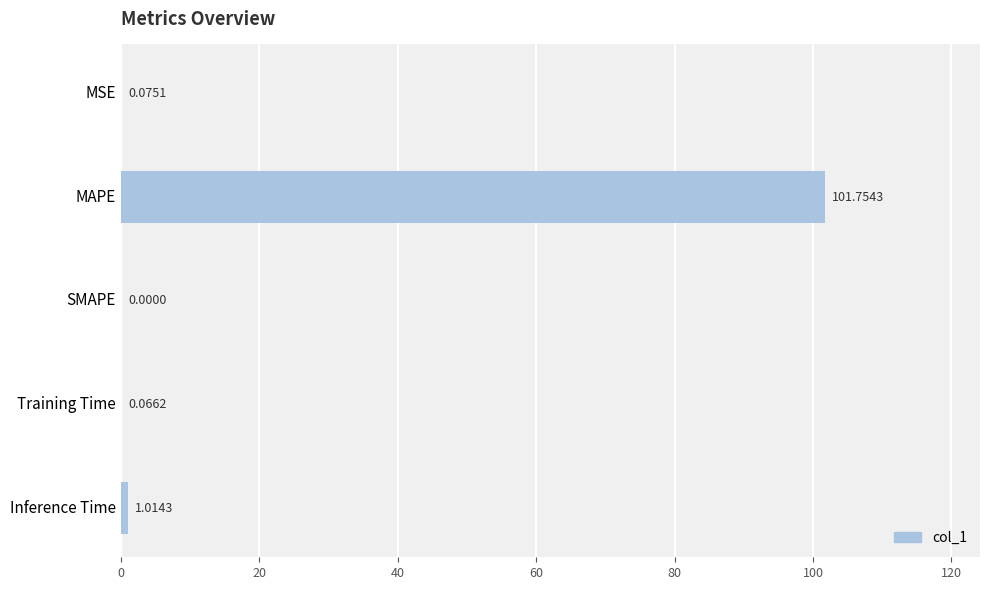

What is the sum of all values?

102.9